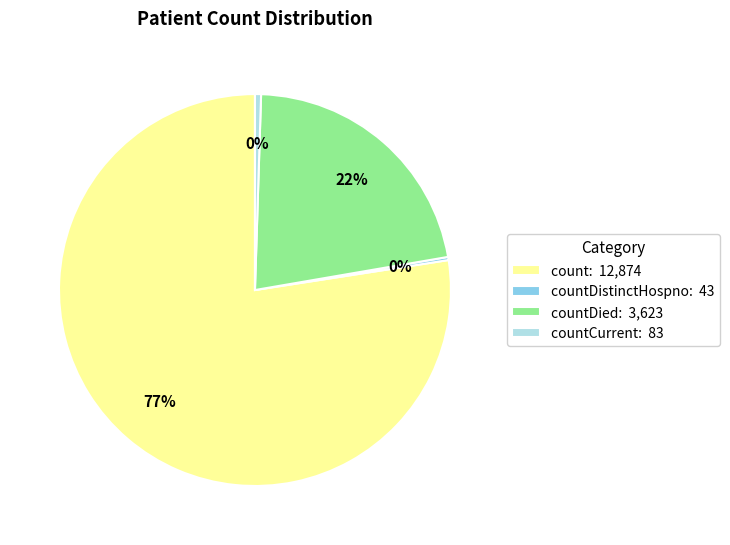

To the nearest percent, what portion does countDied: 3,623 represent?

22%